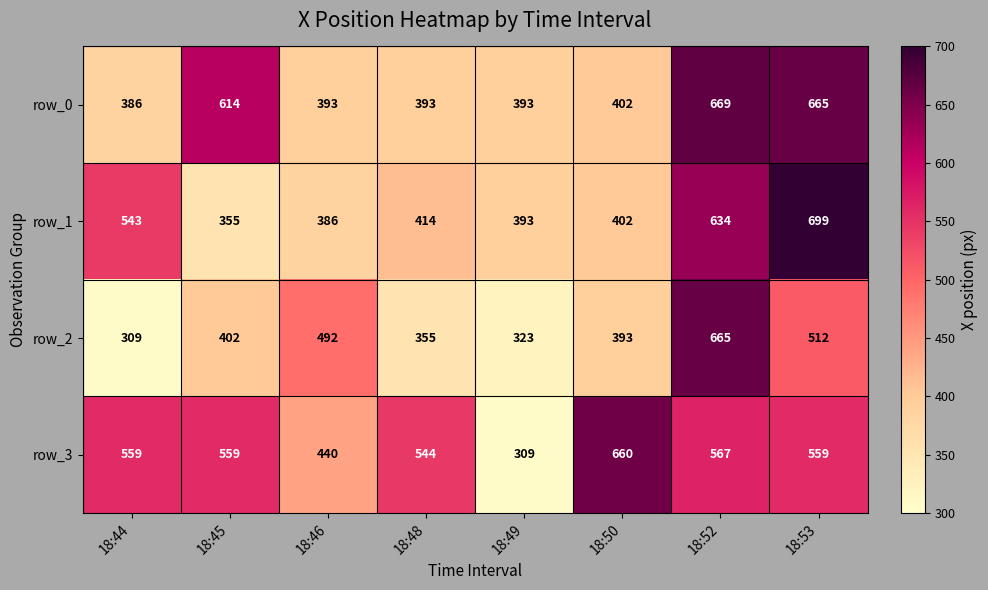

True or false: row_0 has a value of 690 at 18:49.

False